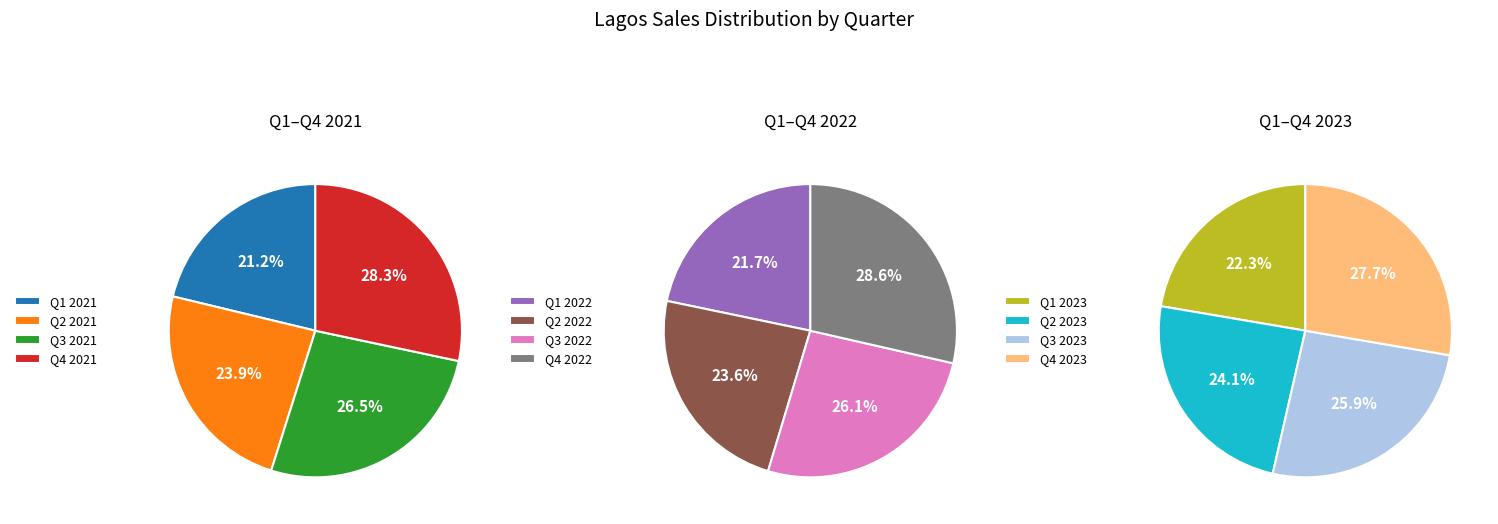

Count the number of slices in the pie.

12